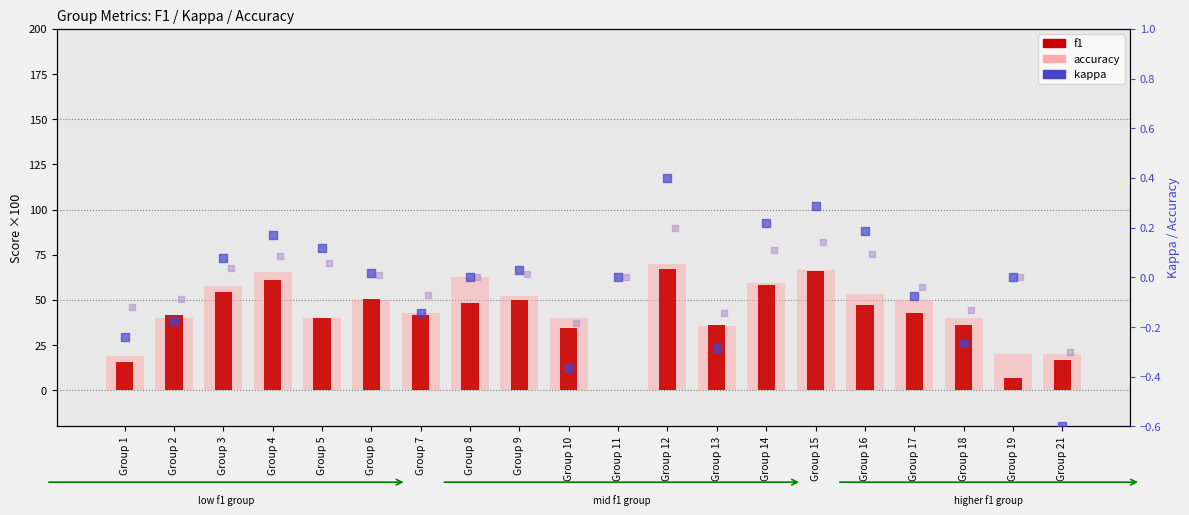

What are all the series names shown in the legend?

f1, accuracy, kappa